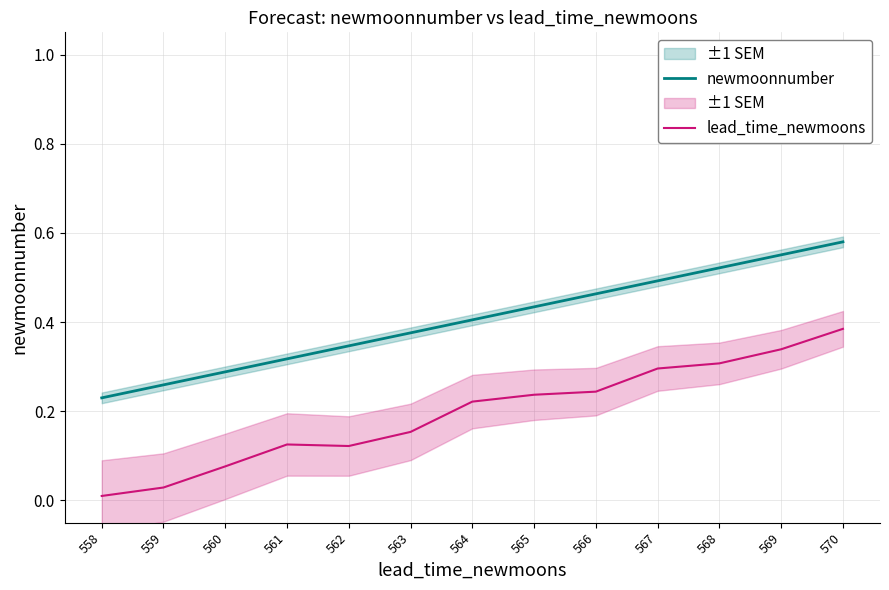

What is the sum of the newmoonnumber values at 559 and 566?

0.7